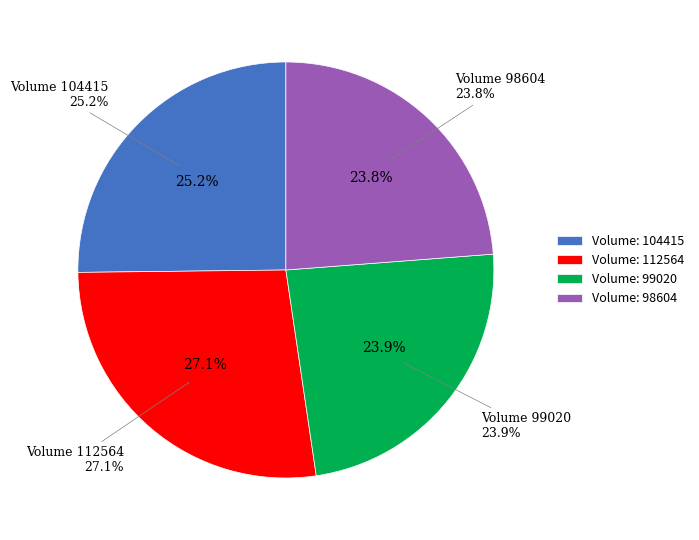

To the nearest percent, what is the difference between the largest and smallest slice percentages?

3%